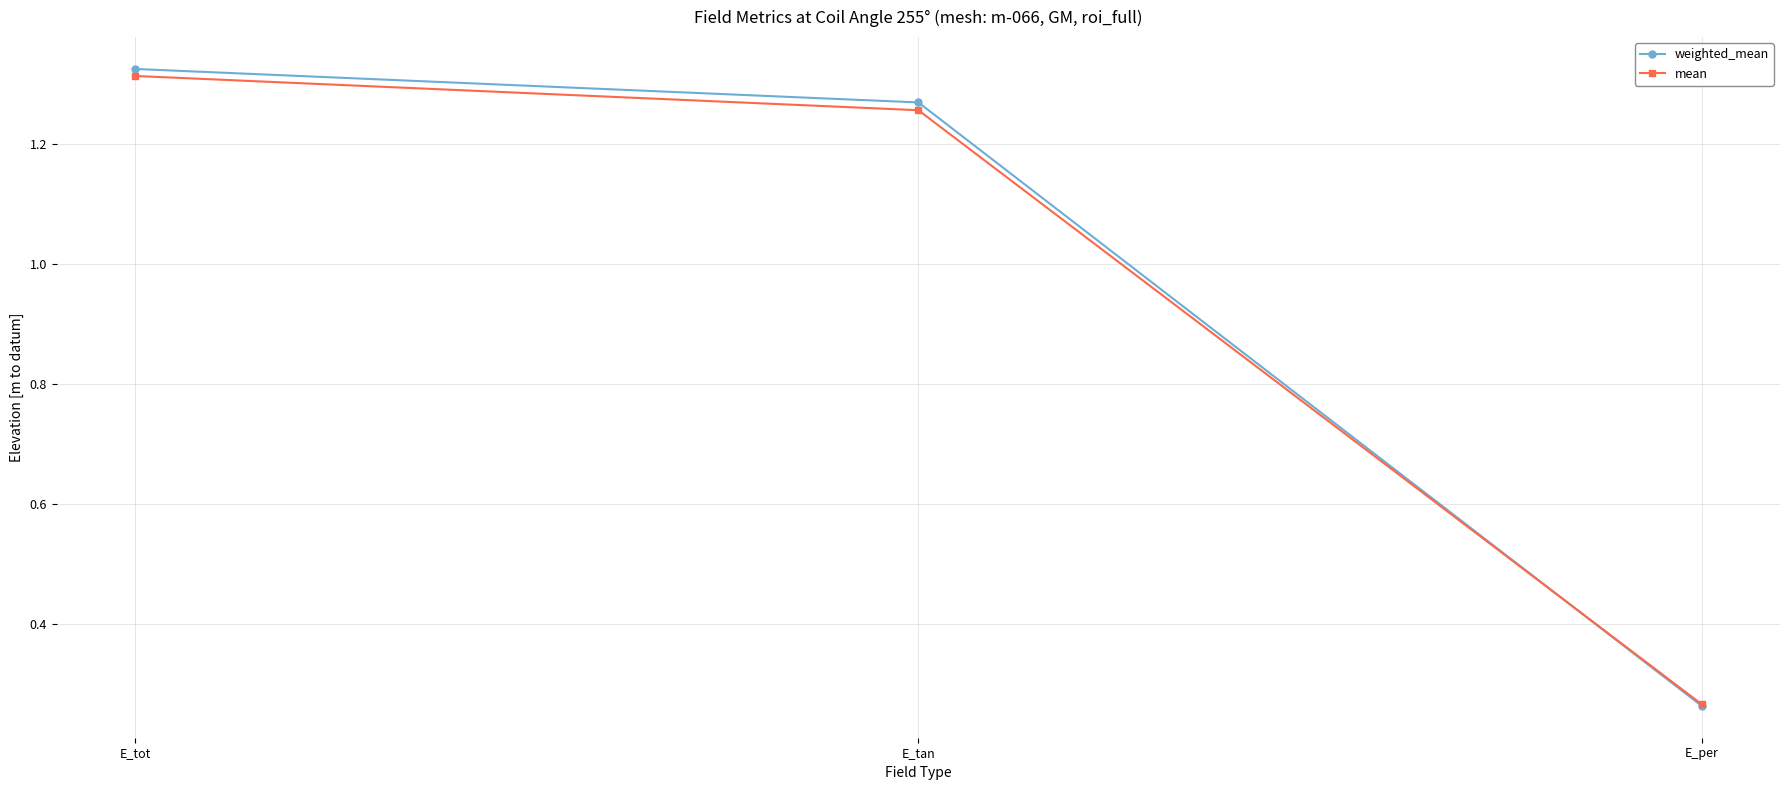

At which category is the sum across all series the highest?

E_tot